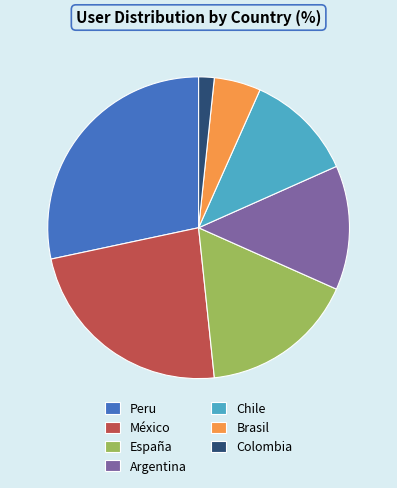

True or false: España accounts for 17% of the total.

True